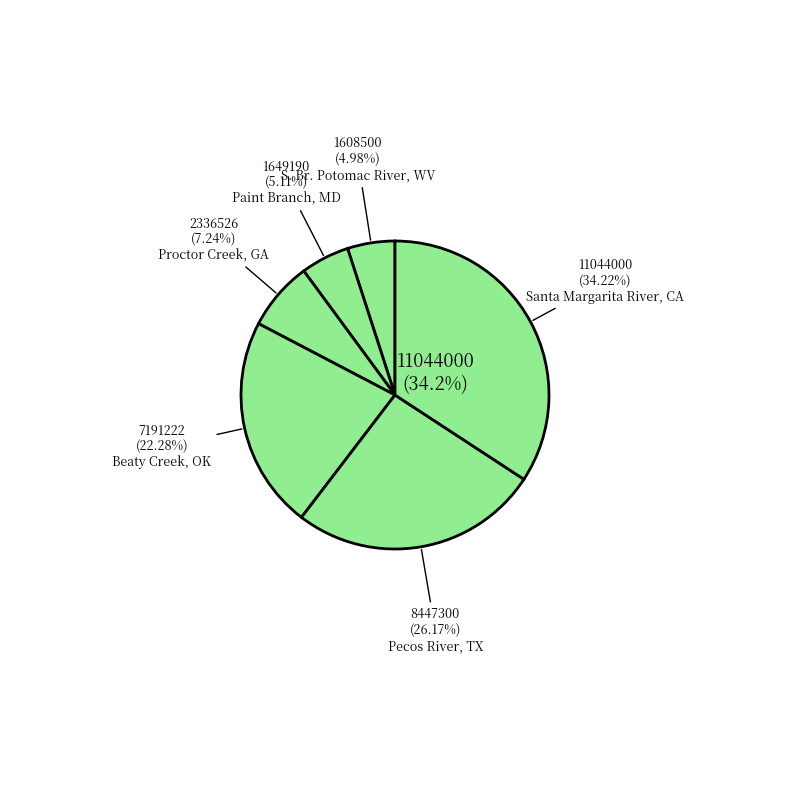

Does Santa Margarita River, CA represent more than half of the total?

No